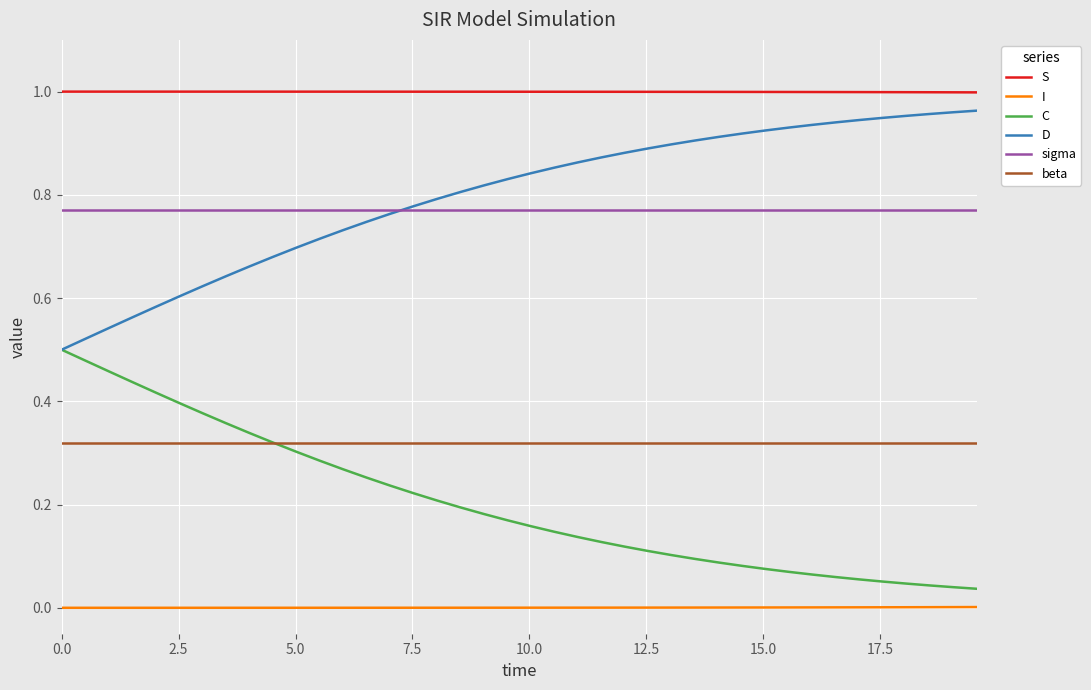

True or false: sigma and C intersect in this chart.

False